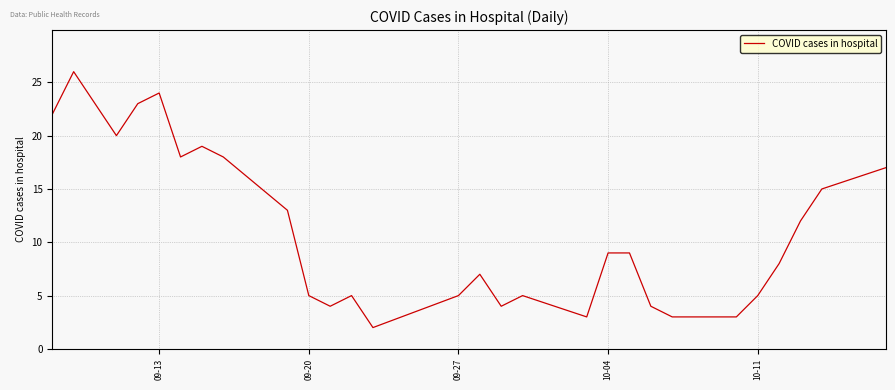

Count the number of categories in the chart.

29